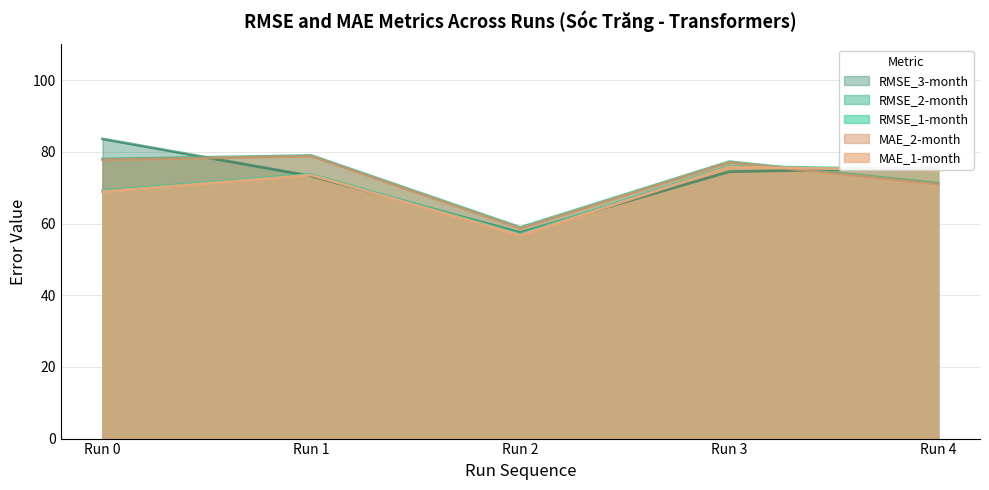

Which category has the lowest value in the RMSE_3-month series?

Run 2